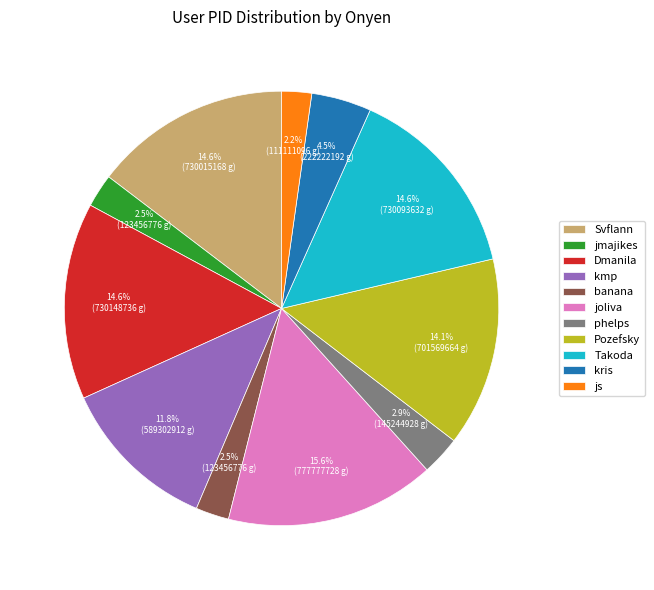

To the nearest percent, what is the average slice percentage?

9%